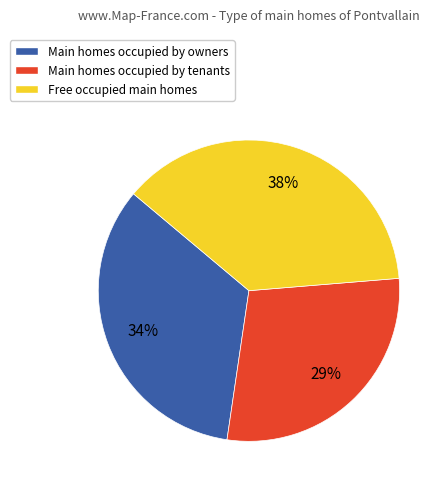

Is there a majority slice in this chart?

No